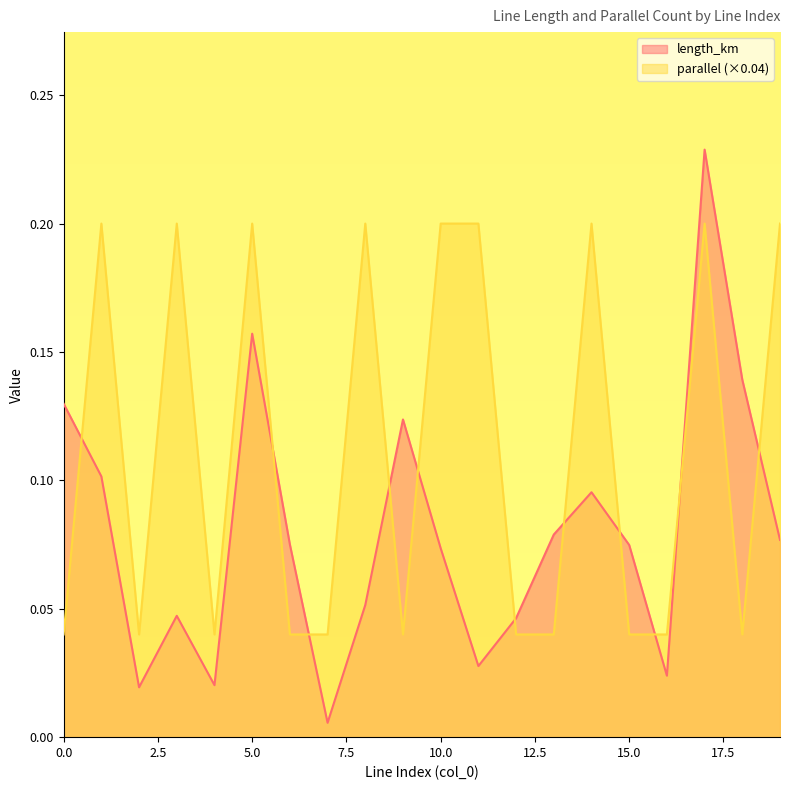

What is the average value of the parallel series?

0.1